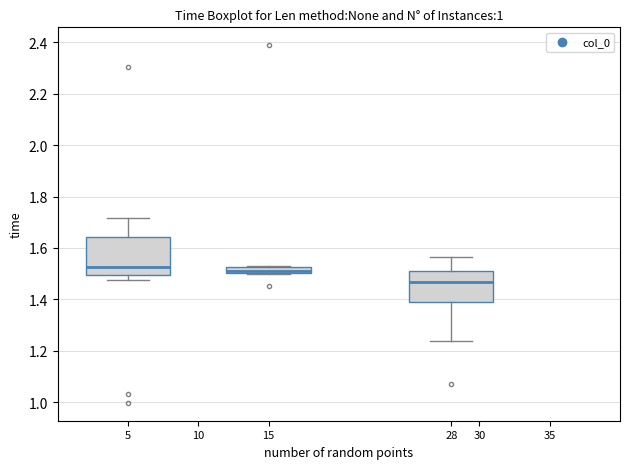

Where is the lower edge of the box at x = 5 on the y-axis? The values are not printed on the chart, so give them approximately, as read against the axis.

1.50